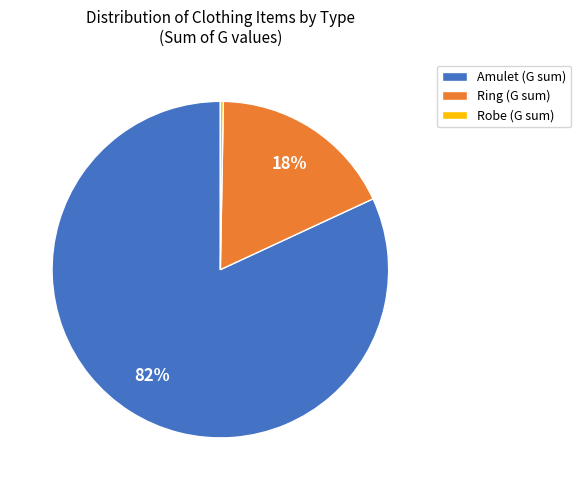

To the nearest percent, what portion does Amulet (G sum) represent?

82%